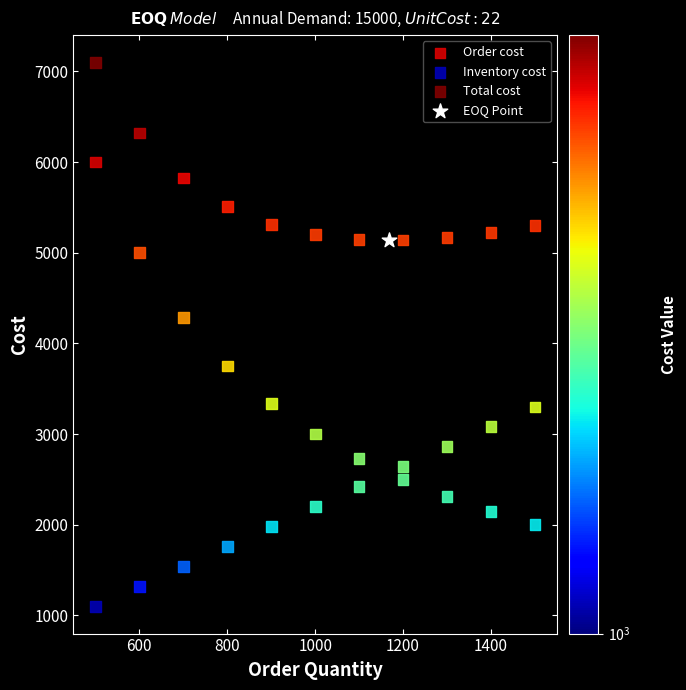

What are all the series names shown in the legend?

Order cost, Inventory cost, Total cost, EOQ Point